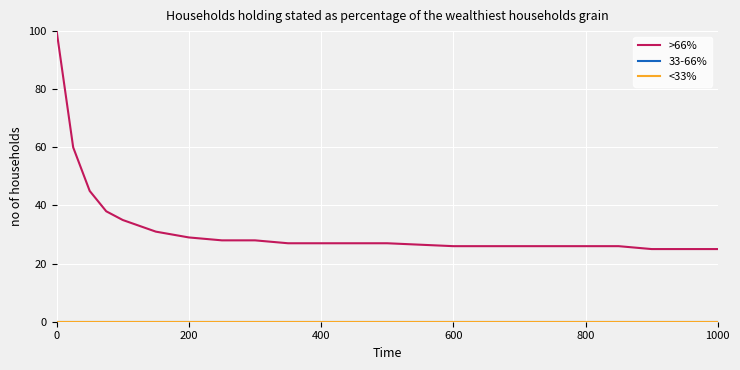

Does the chart display data point markers on the line(s)?

No